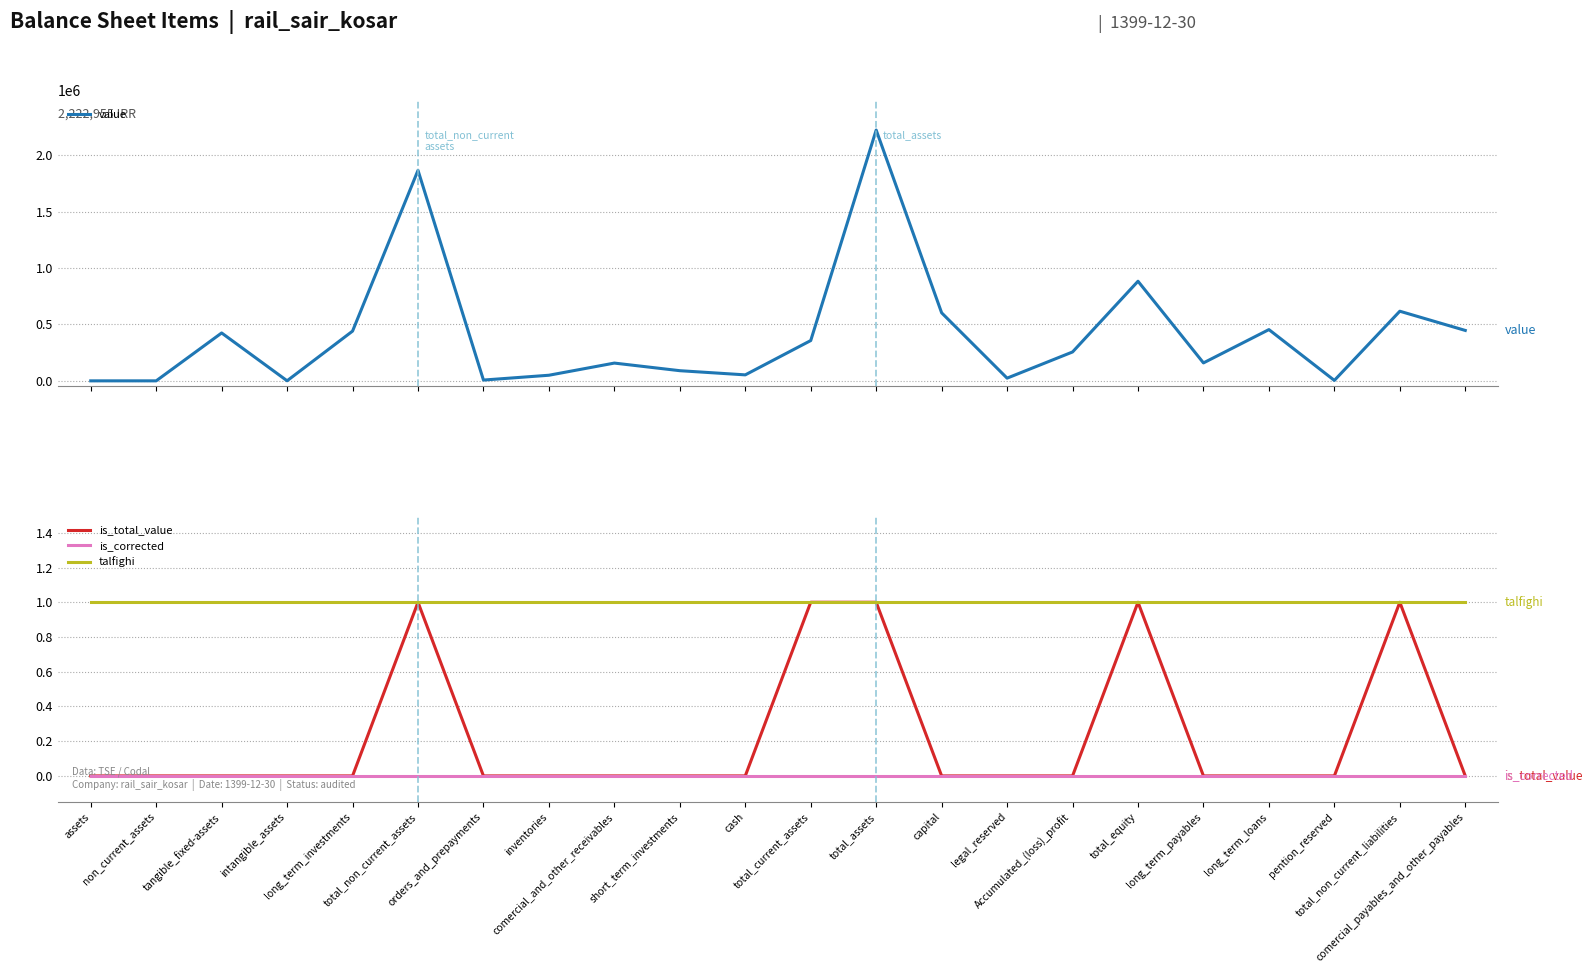

What is the greatest value displayed?

2222955